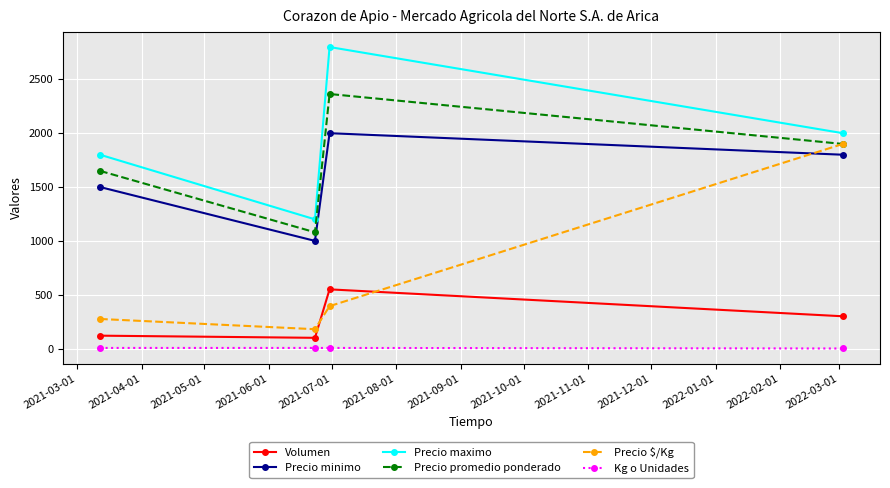

What is the average value of the Kg o Unidades series?

5